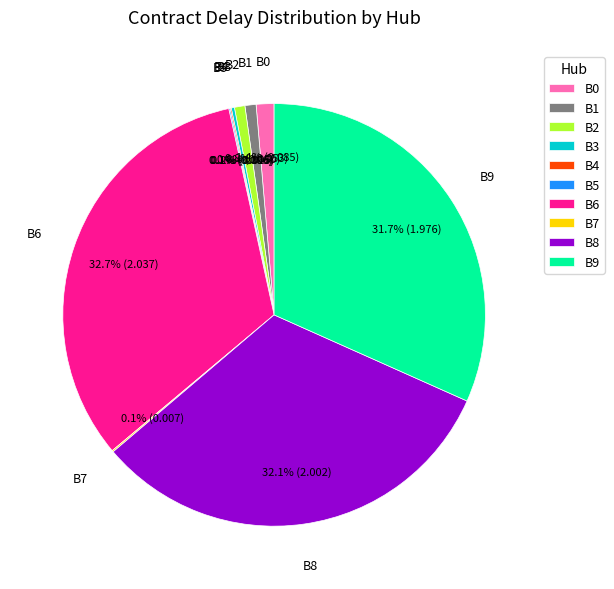

Does B0 represent more than half of the total?

No